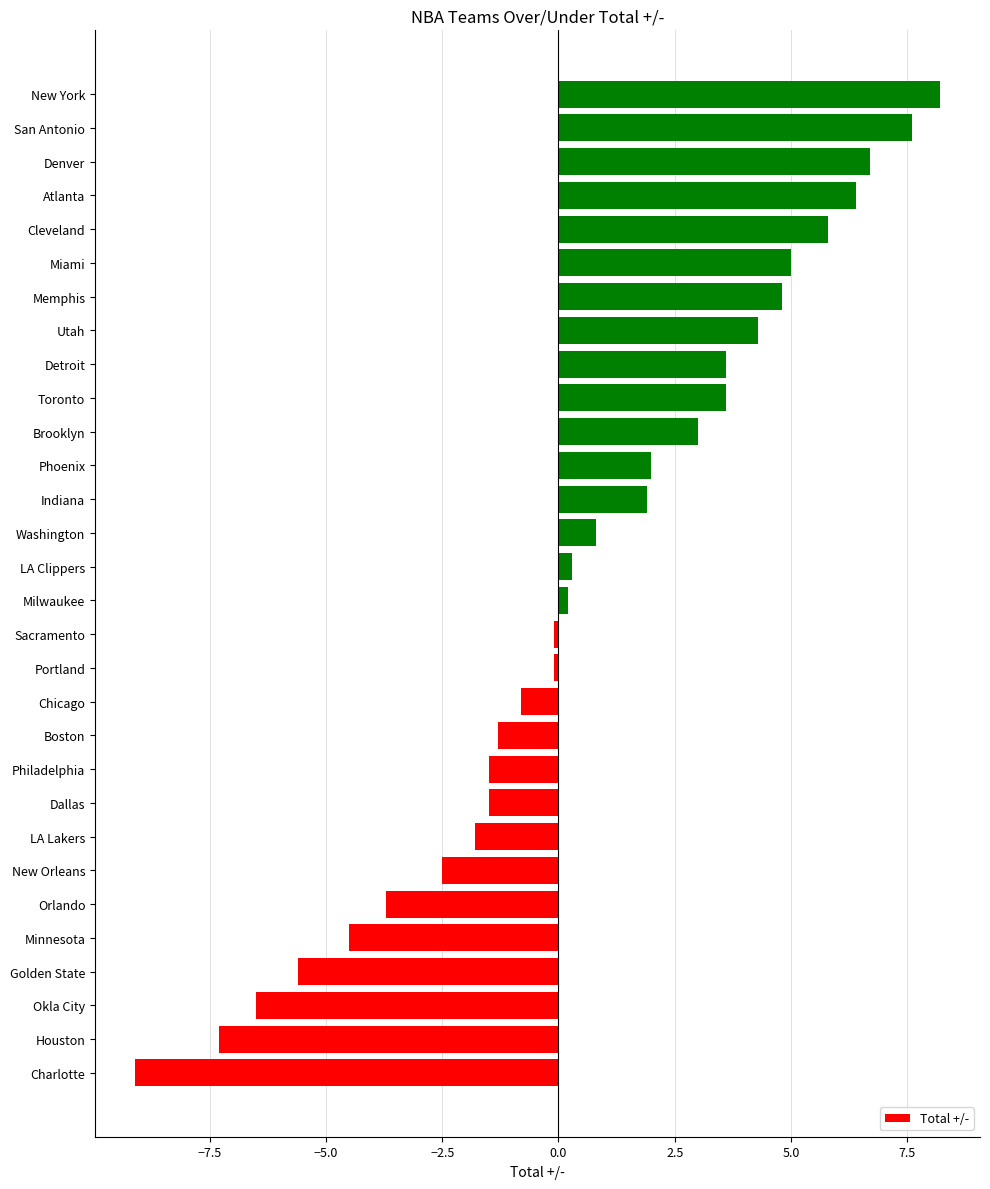

What is the greatest value displayed?

8.2